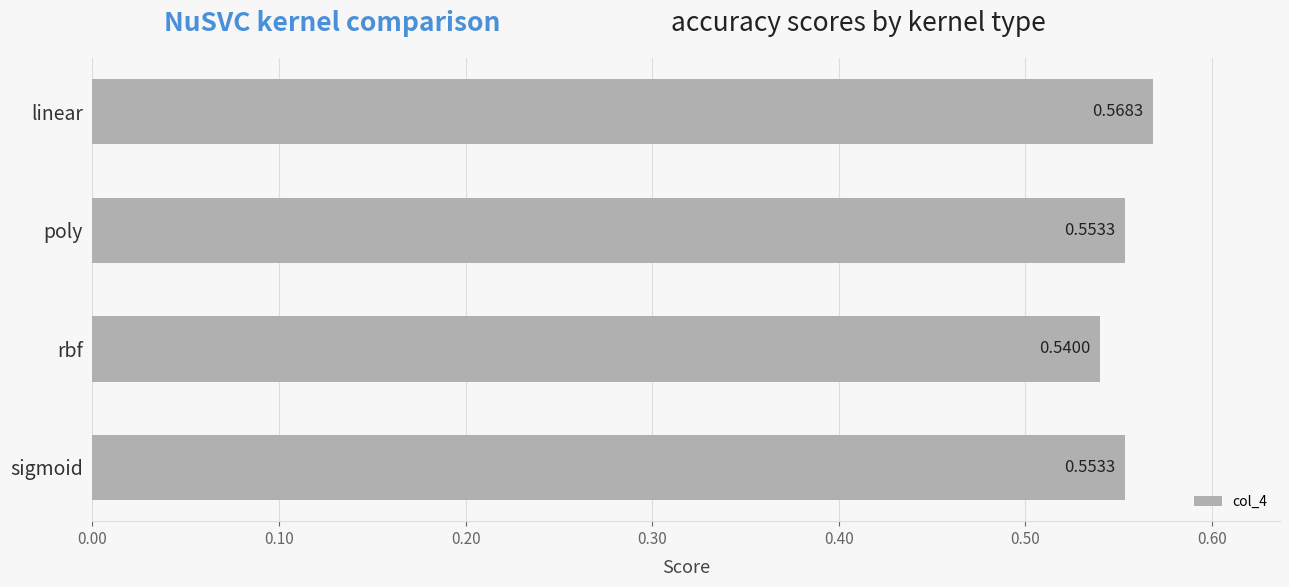

Count the number of data series in this chart.

1